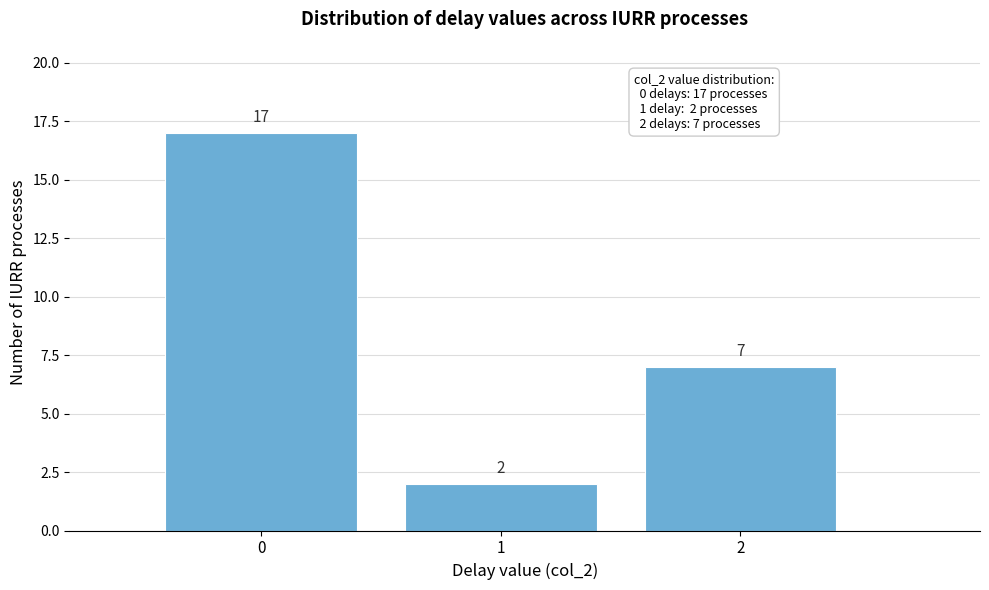

Reading left to right, transcribe this chart: for each bar, give the range it covers on the x-axis and its height.

-0.5 to 0.5: 17
0.5 to 1.5: 2
1.5 to 2.5: 7